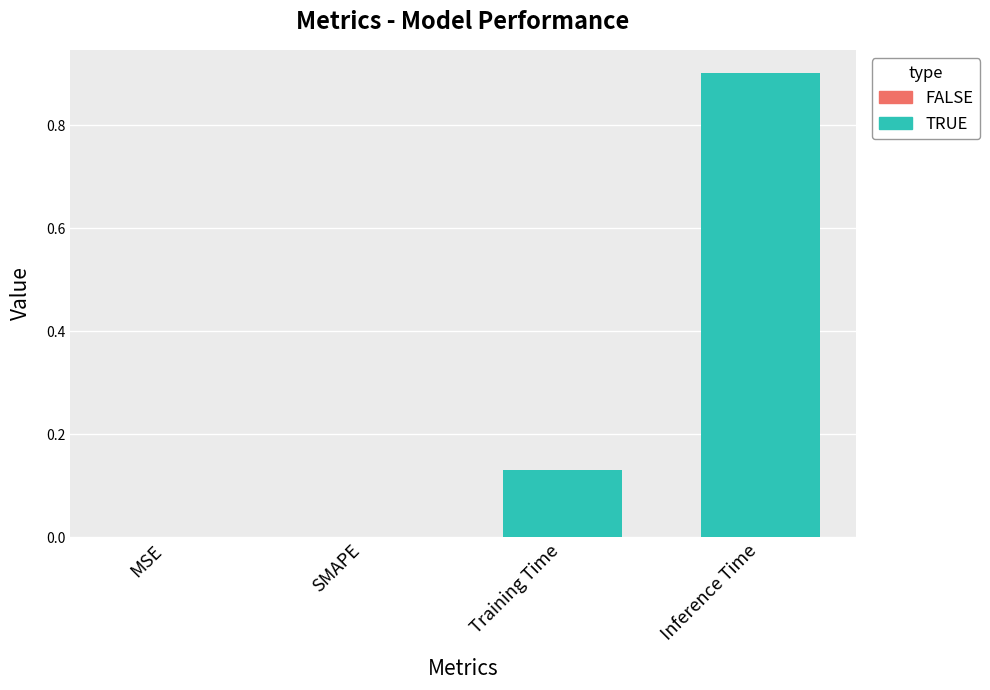

How many bars are there in total?

2